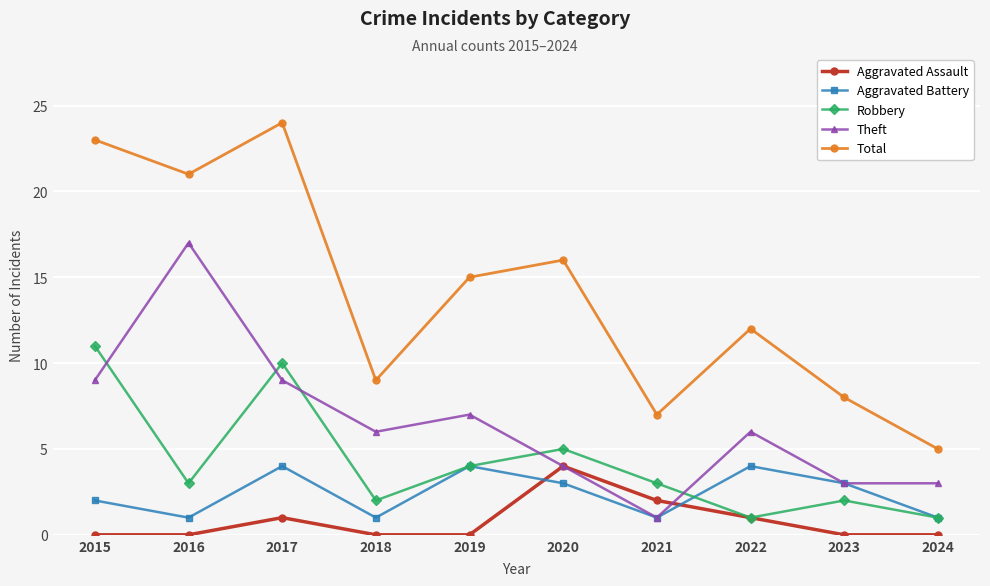

Which series has the widest spread of values?

Total